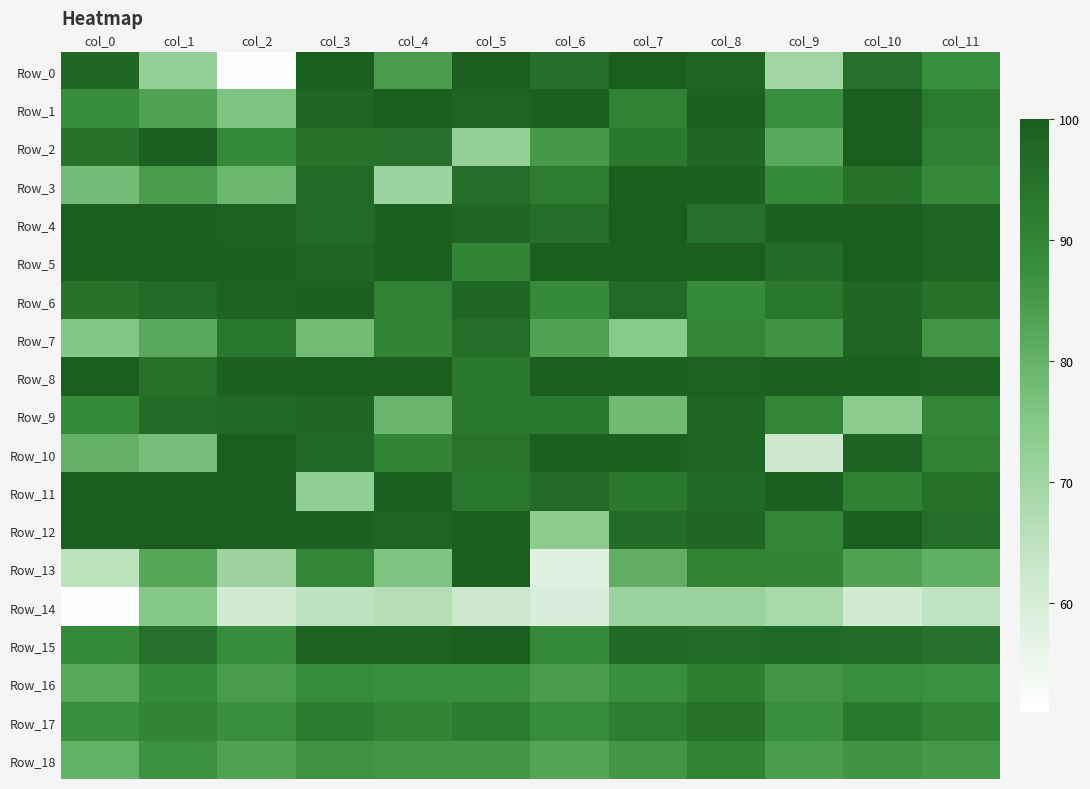

Which category has the lowest value across all series?

col_0